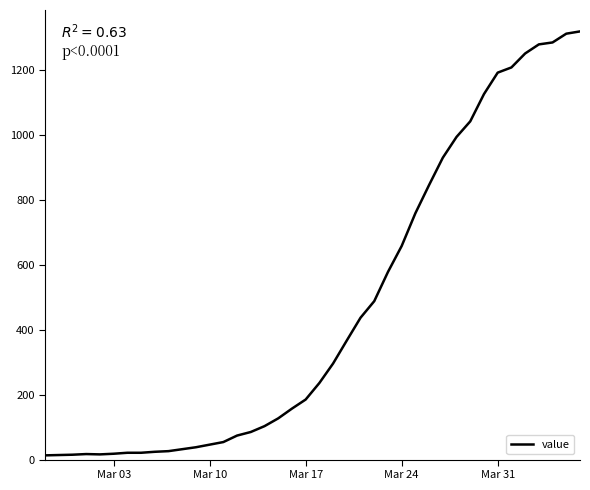

What is the difference between the maximum and minimum values?

1306